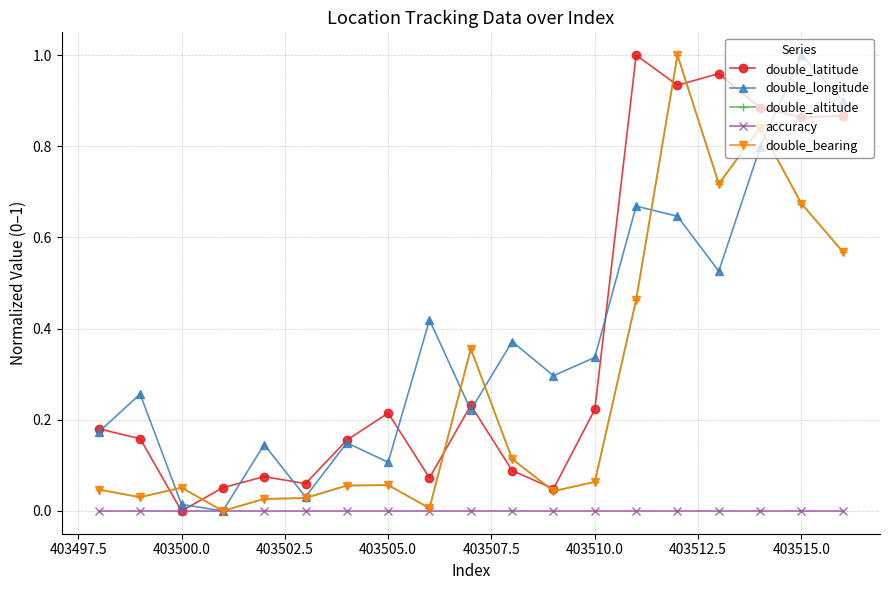

Is this an area chart (filled region under the line)?

No